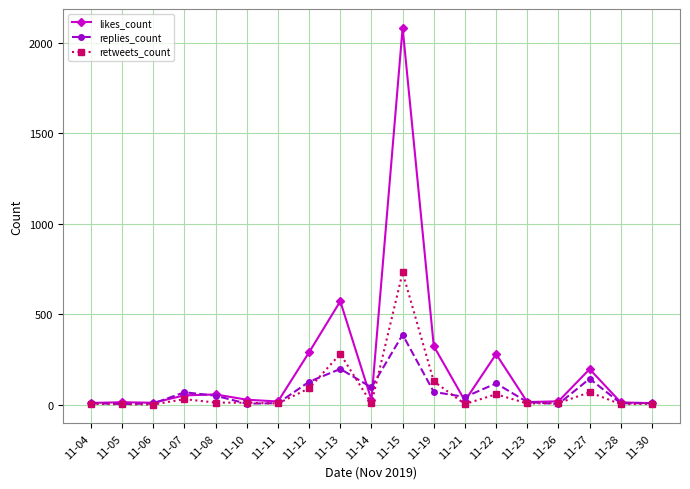

Which category has the highest value across all series?

11-15